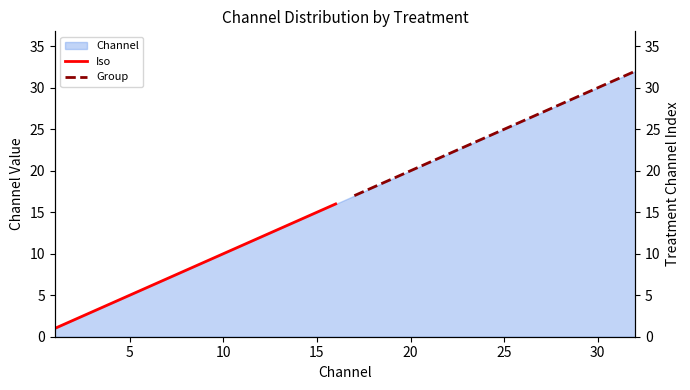

The Channel series shows 12 at 20. True or false?

False